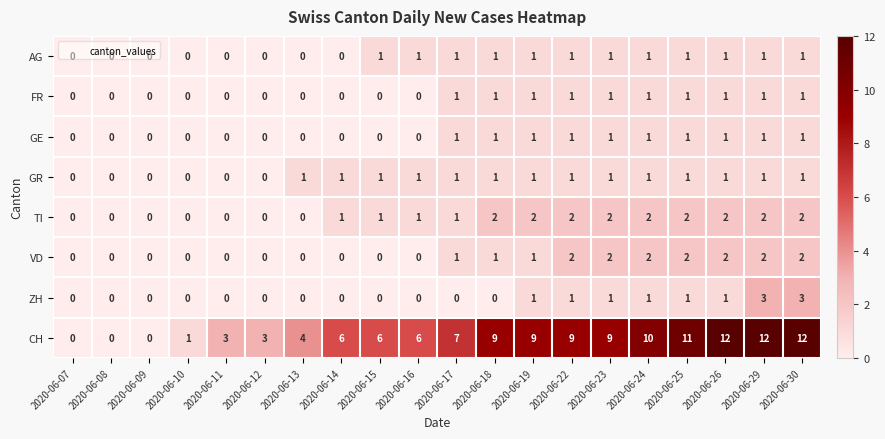

The value of FR at 2020-06-14 is 0. True or false?

True